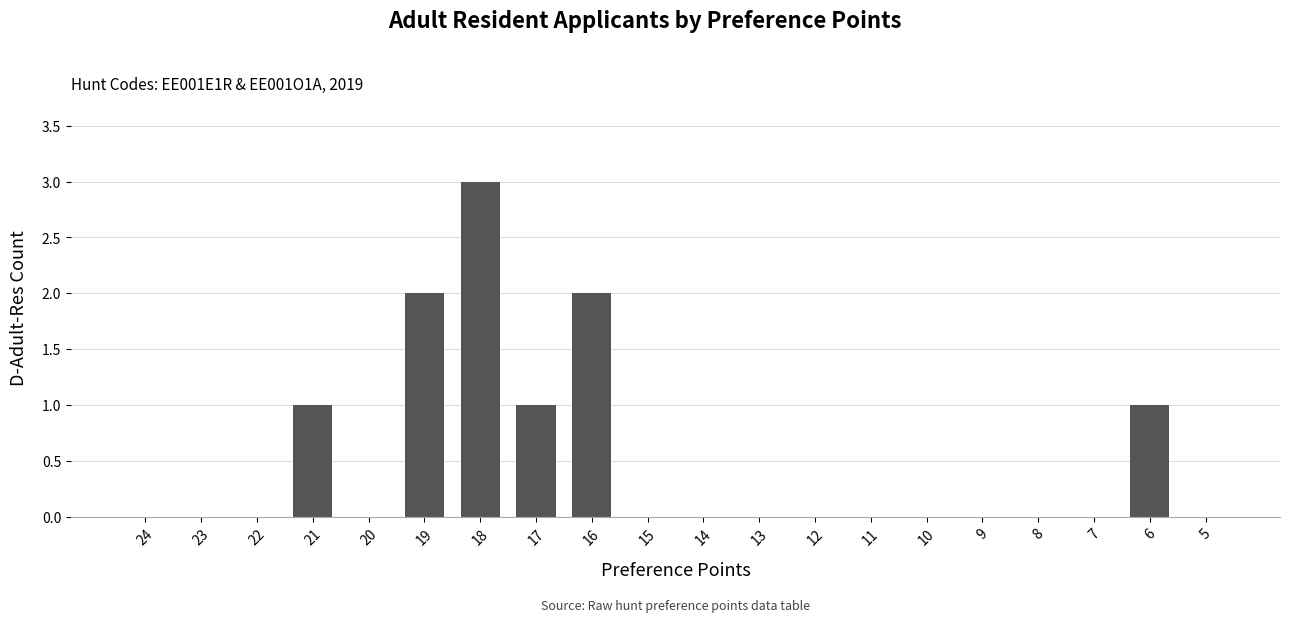

What is the maximum value shown in the chart?

3